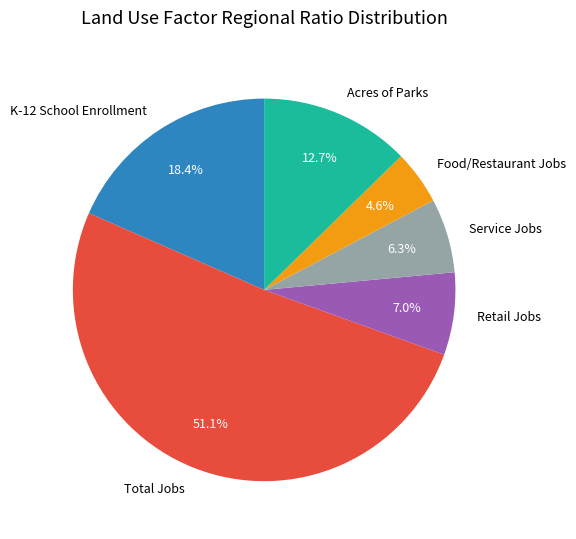

To the nearest percent, what percentage of the pie is Food/Restaurant Jobs?

5%